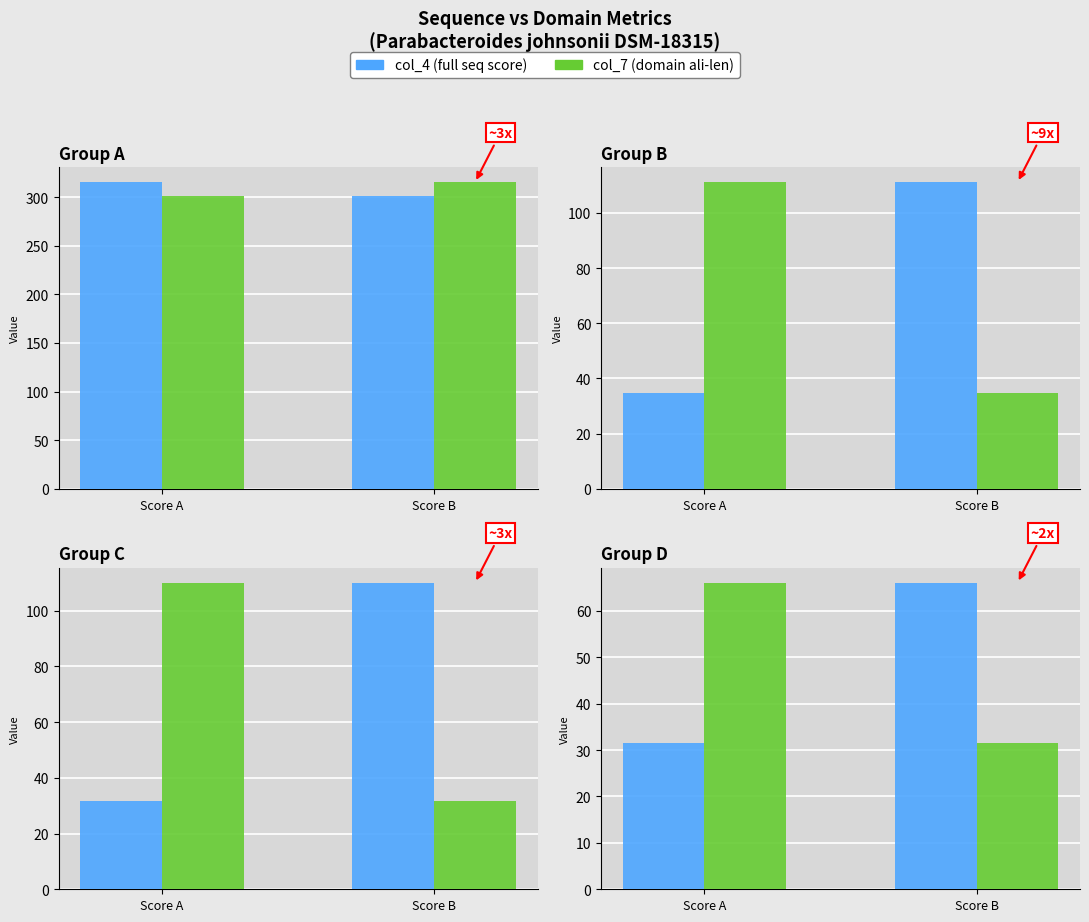

At how many categories does at least one series exceed 60?

2